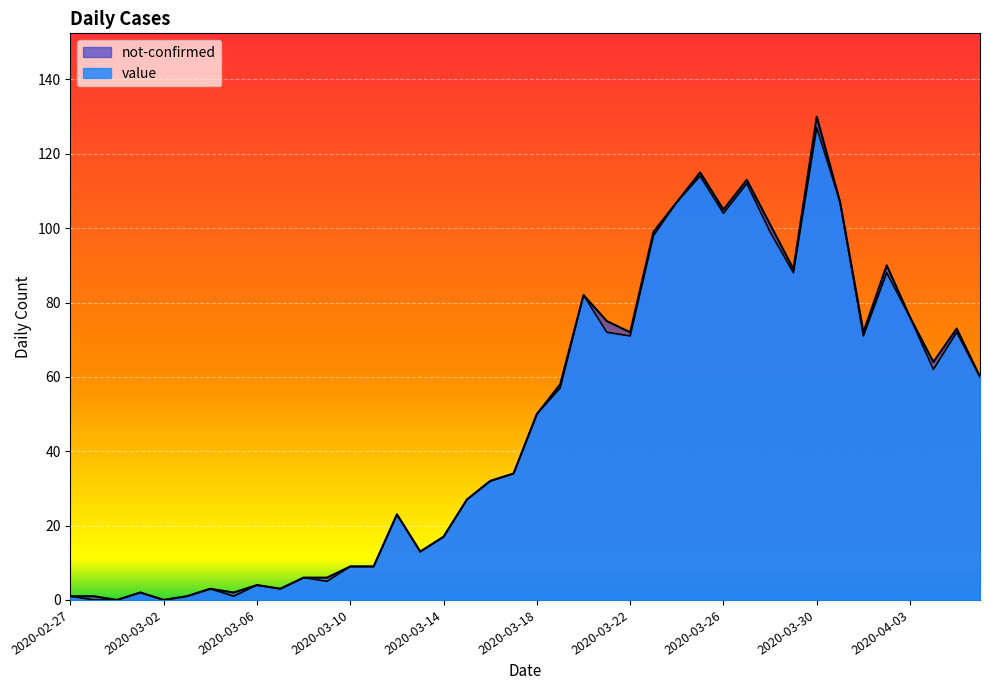

True or false: the data shows 2 at 2020-03-01.

True